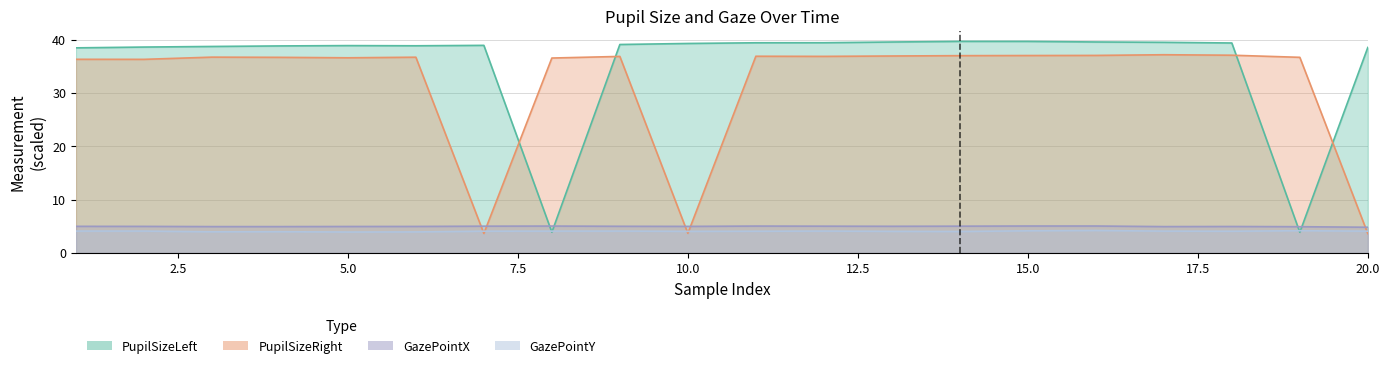

Reading right to left, extract all data points from this chart.

PupilSizeLeft: 20=38.5	19=3.9	18=39.3	17=39.5	16=39.5	15=39.6	14=39.7	13=39.5	12=39.4	11=39.4	10=39.3	9=39.1	8=3.9	7=38.9	6=38.8	5=38.9	4=38.8	3=38.7	2=38.6	1=38.4
PupilSizeRight: 20=3.6	19=36.7	18=37.1	17=37.1	16=37.0	15=37.0	14=37.0	13=36.9	12=36.8	11=36.9	10=3.7	9=36.8	8=36.5	7=3.7	6=36.7	5=36.6	4=36.7	3=36.7	2=36.3	1=36.3
GazePointX: 20=4.8	19=4.9	18=5.0	17=4.9	16=5.0	15=5.0	14=5.0	13=5.0	12=5.0	11=5.0	10=5.0	9=5.0	8=5.0	7=5.0	6=5.0	5=5.0	4=4.9	3=4.9	2=5.0	1=5.0
GazePointY: 20=4.1	19=4.2	18=4.1	17=4.1	16=4.2	15=4.2	14=4.0	13=4.0	12=4.1	11=4.1	10=4.0	9=4.1	8=4.1	7=4.1	6=3.9	5=3.9	4=4.0	3=4.0	2=4.1	1=4.1